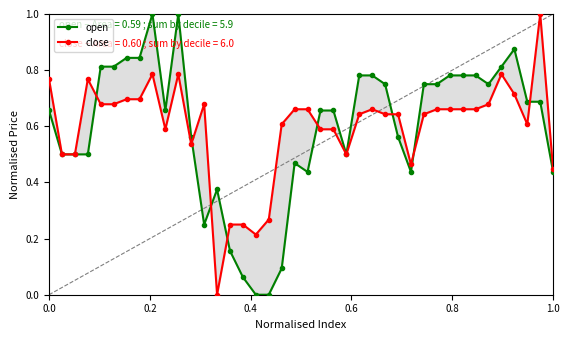

Is this an area chart (filled region under the line)?

No